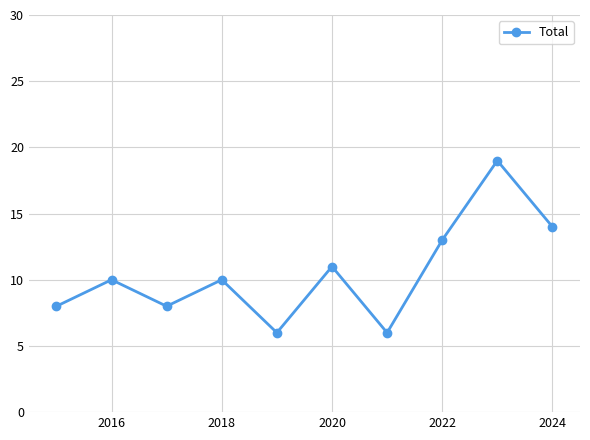

What is the greatest value displayed?

19